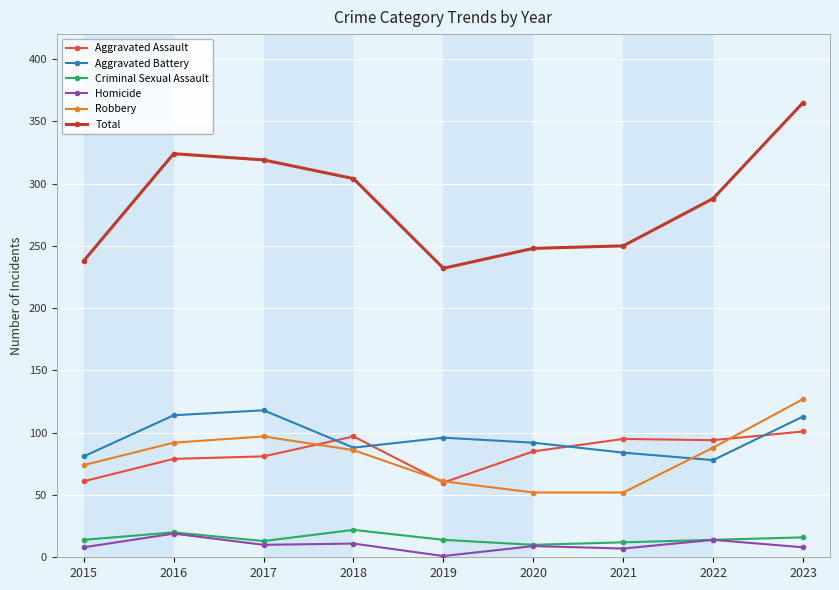

The Total series shows 319 at 2017. True or false?

True